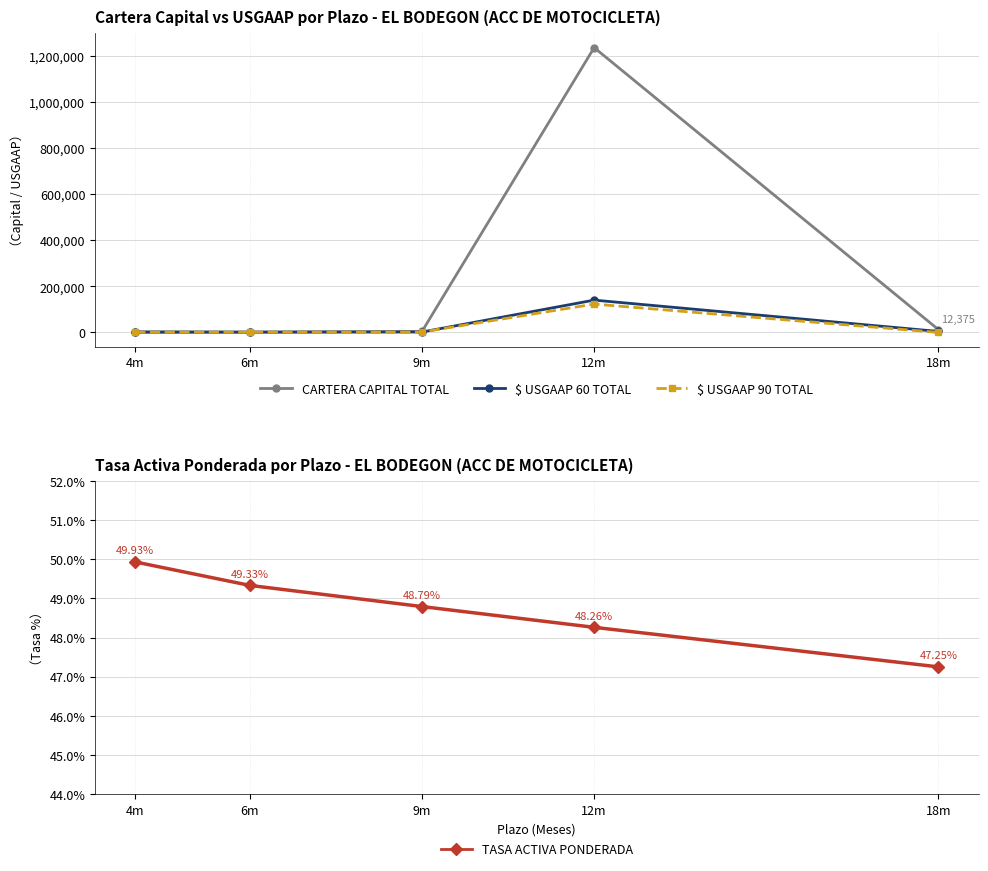

At 12m, list the series in order from smallest to largest.

TASA ACTIVA PONDERADA, $ USGAAP 90 TOTAL, $ USGAAP 60 TOTAL, CARTERA CAPITAL TOTAL